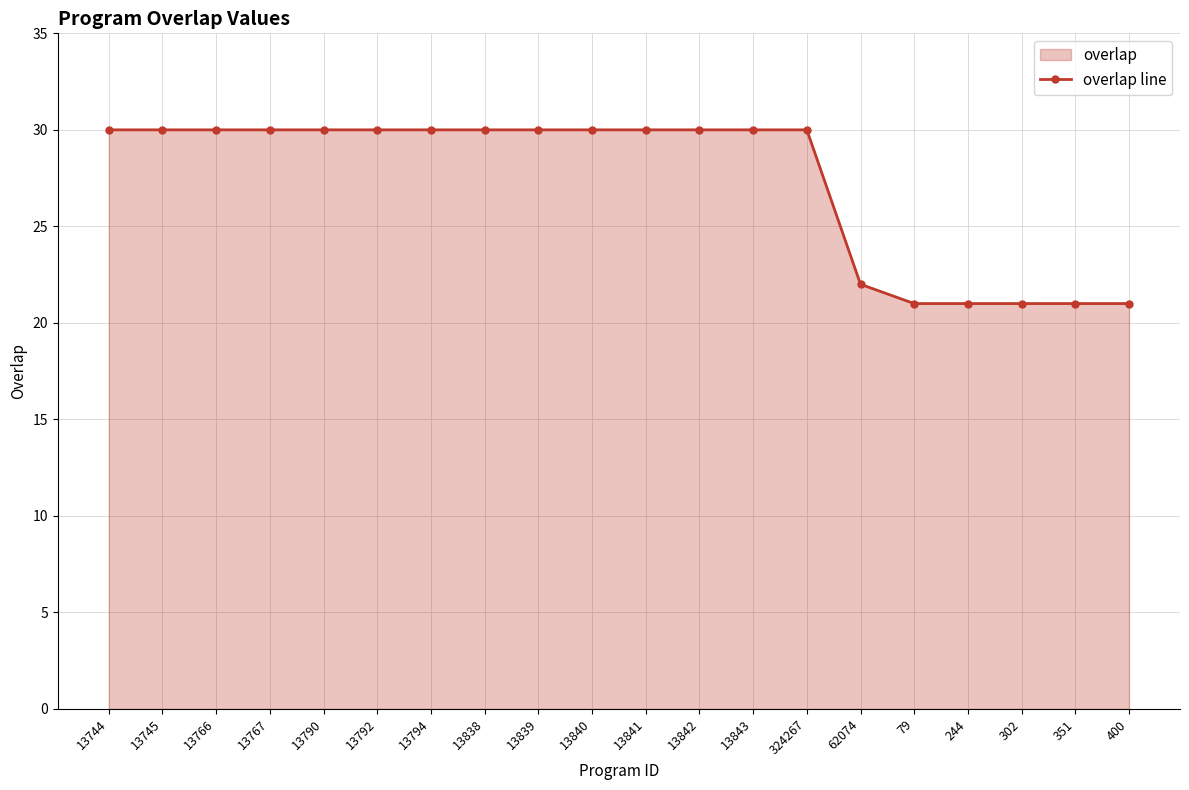

How many values are between 22 and 30?

15